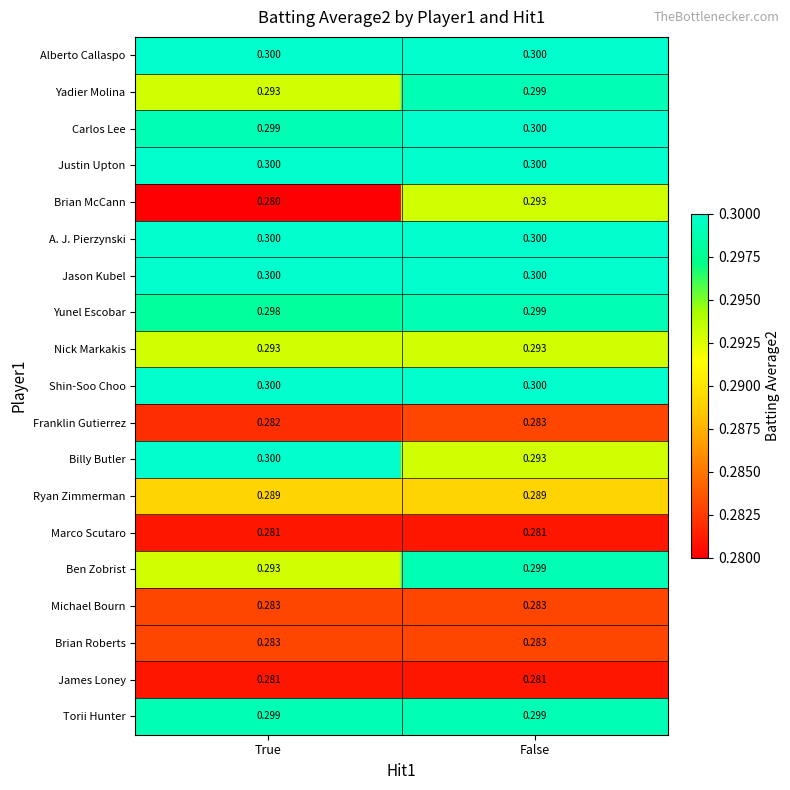

At which category is the sum across all series the highest?

False